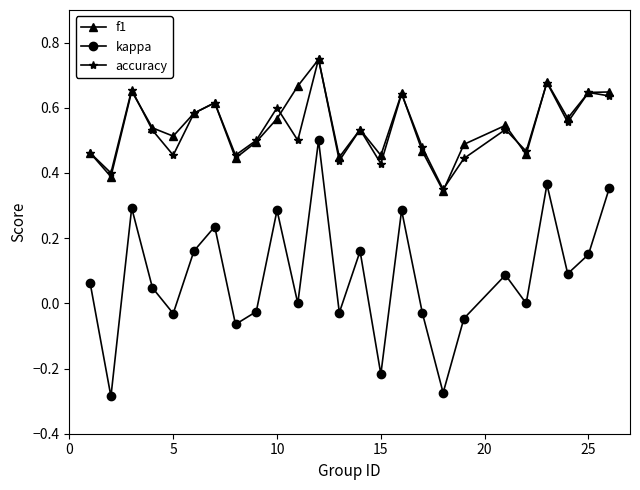

True or false: kappa and accuracy intersect in this chart.

False